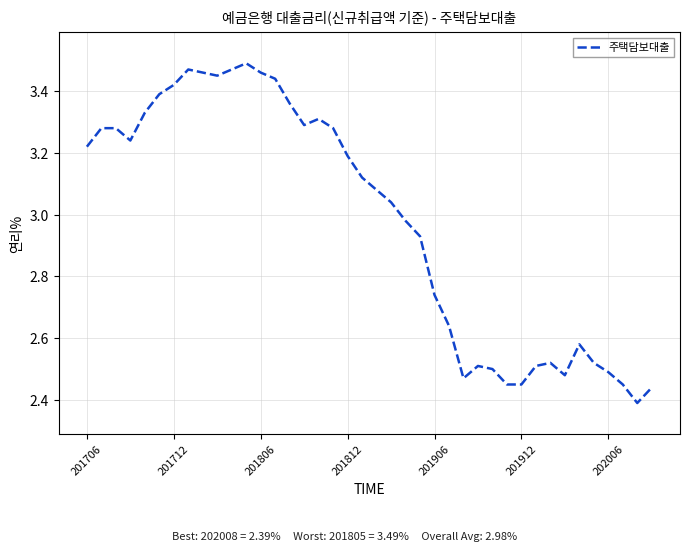

What is the difference between the maximum and minimum values?

1.1